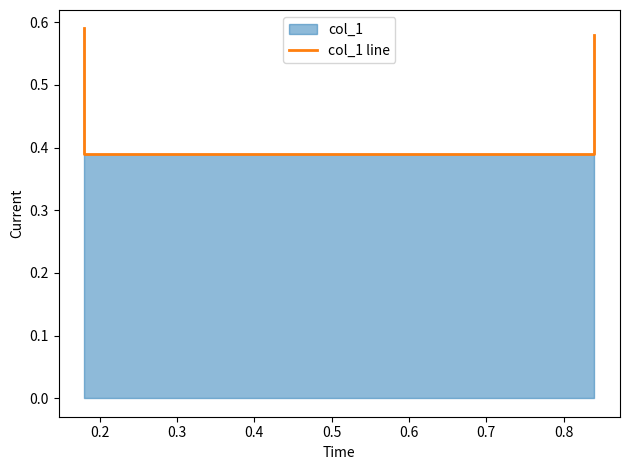

What is the sum of all values?

1.9